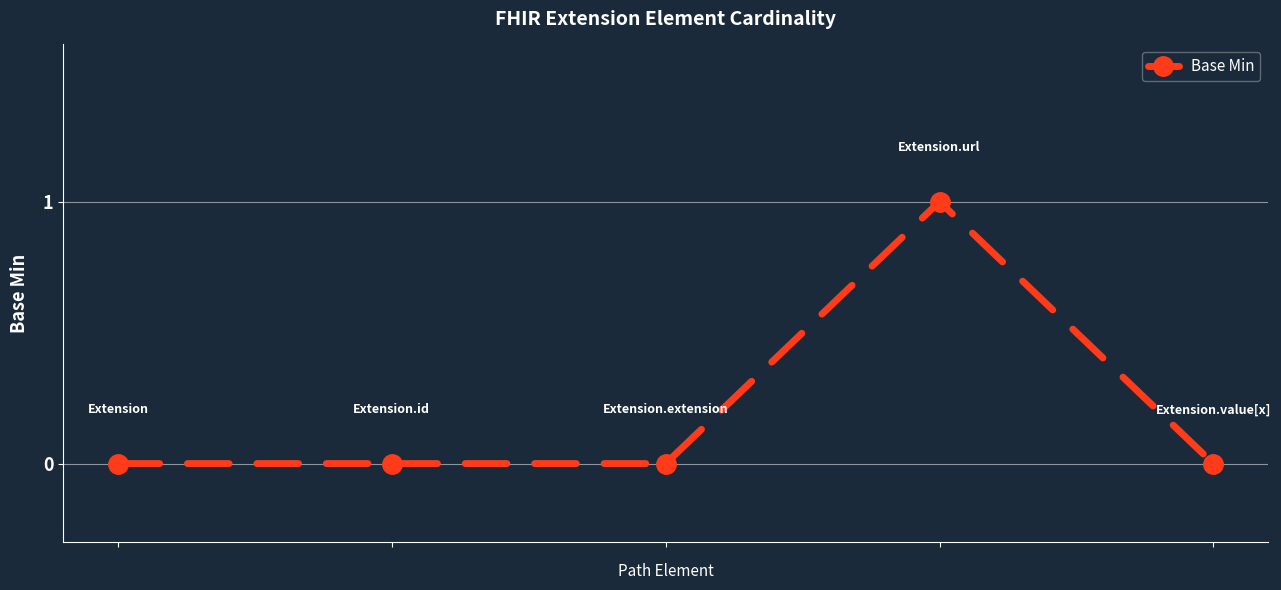

Reading left to right, list all the values displayed in this chart.

0	0	0	1	0